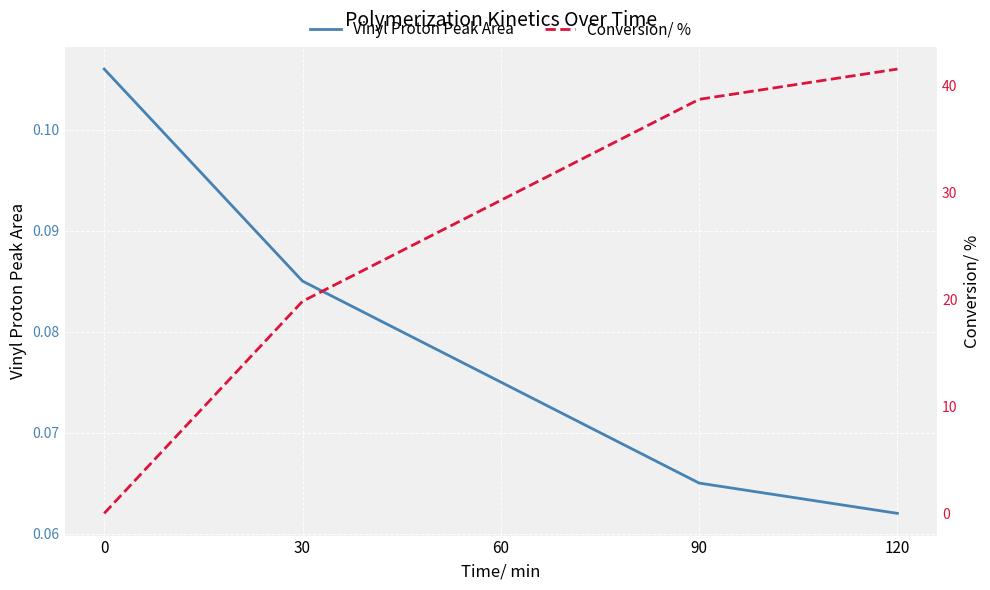

How many data points in Conversion/ % are above 29?

3